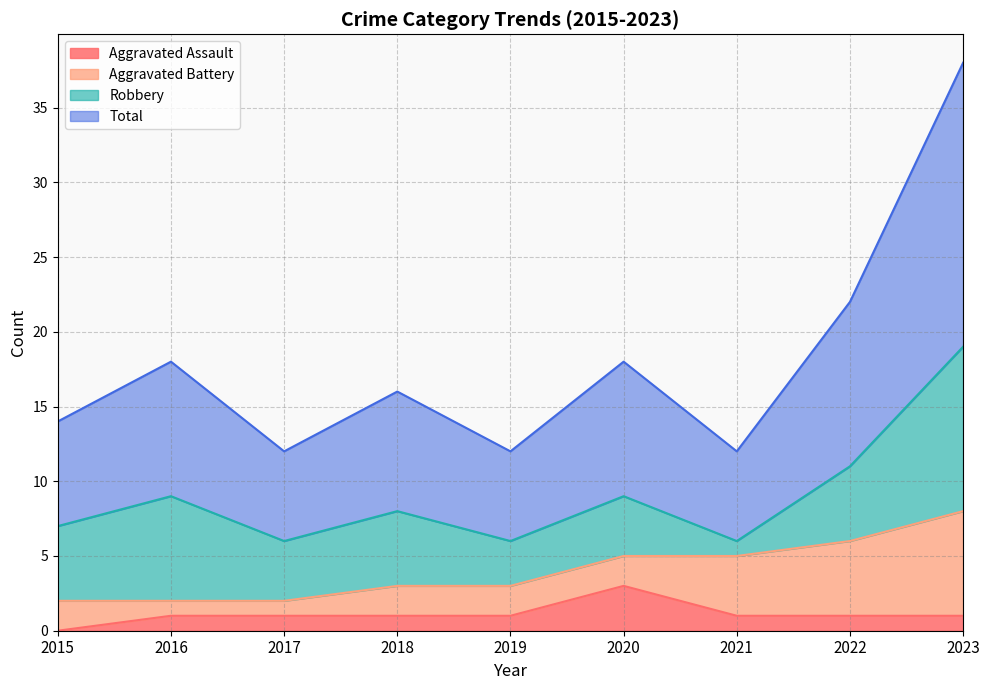

How many interior local peaks does the Aggravated Assault series have?

1